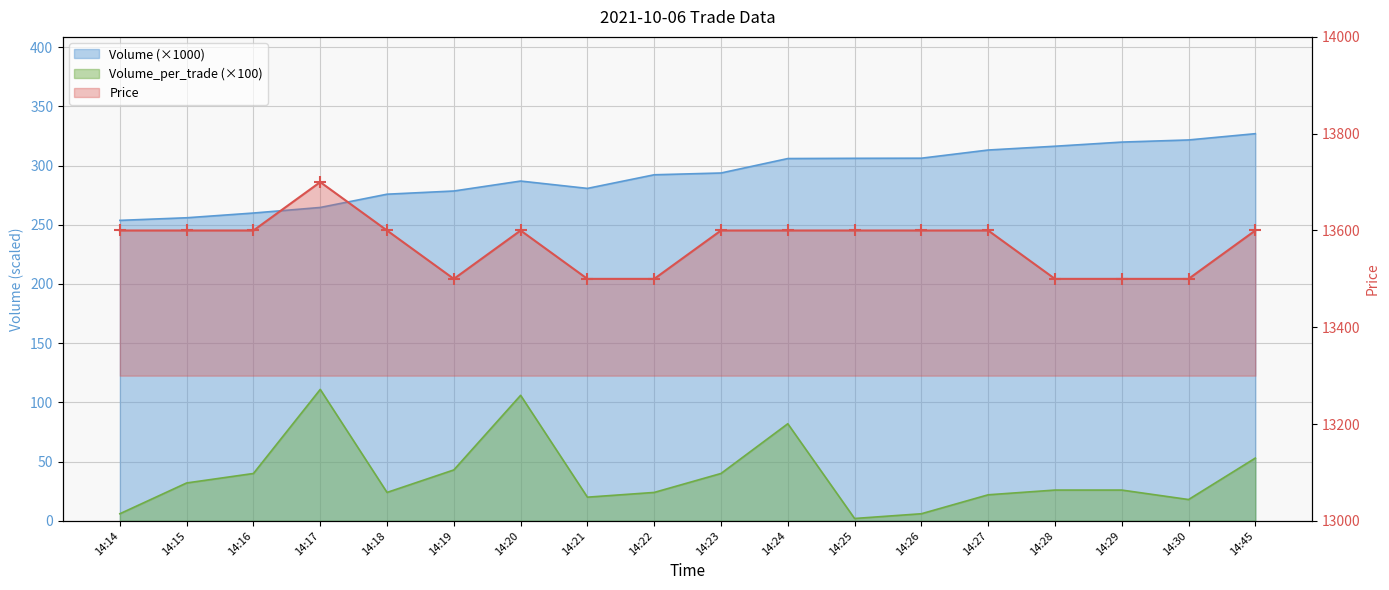

At how many categories does at least one series exceed 9903?

18